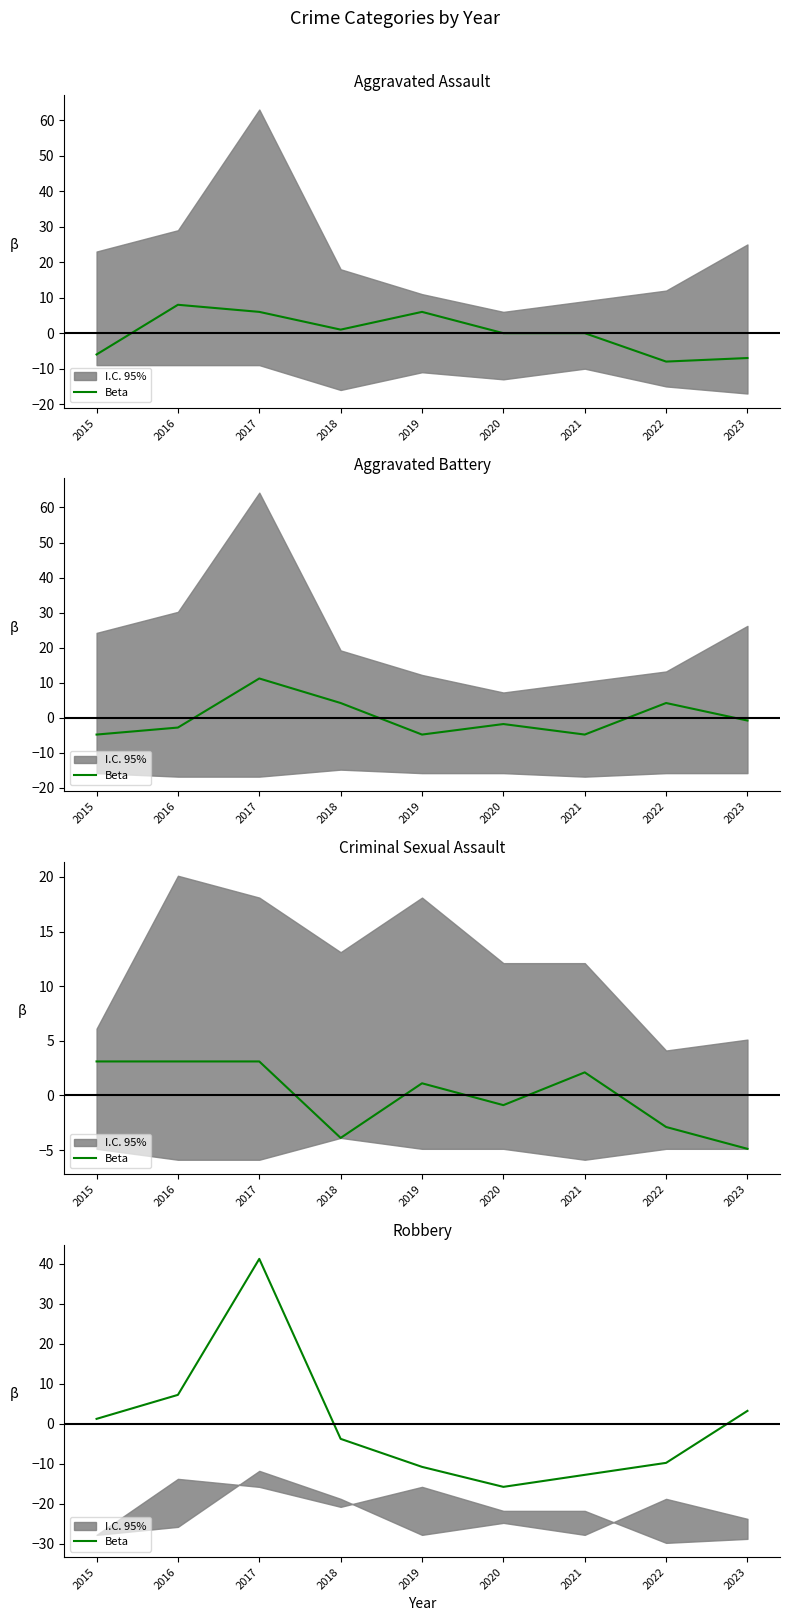

Count the number of values greater than -3.

4